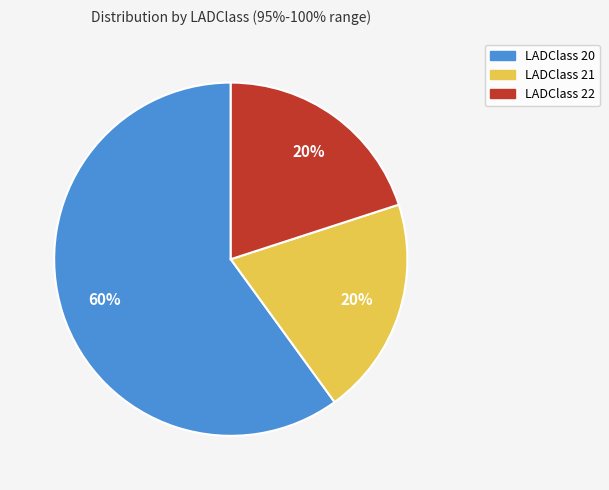

True or false: LADClass 21 accounts for 20% of the total.

True